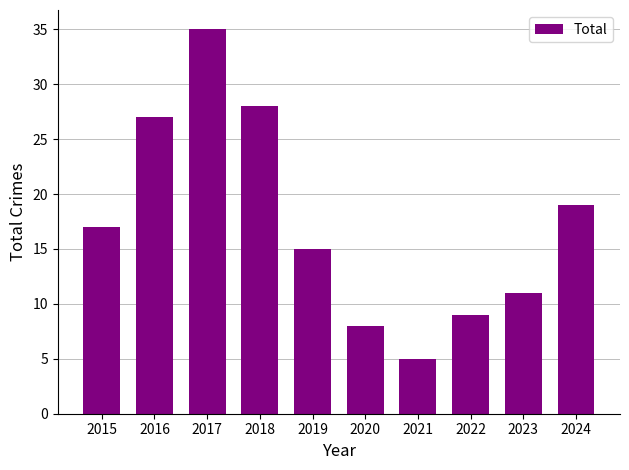

Are the bars horizontal?

No